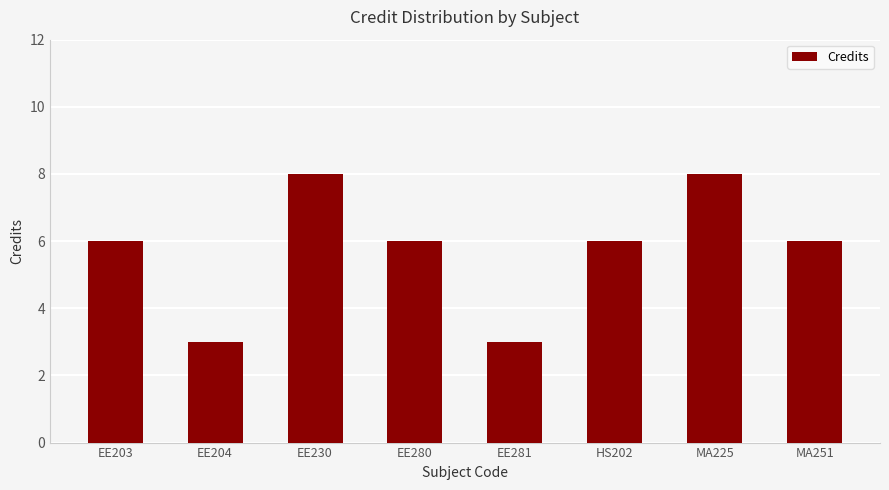

What position from the left is EE280?

4